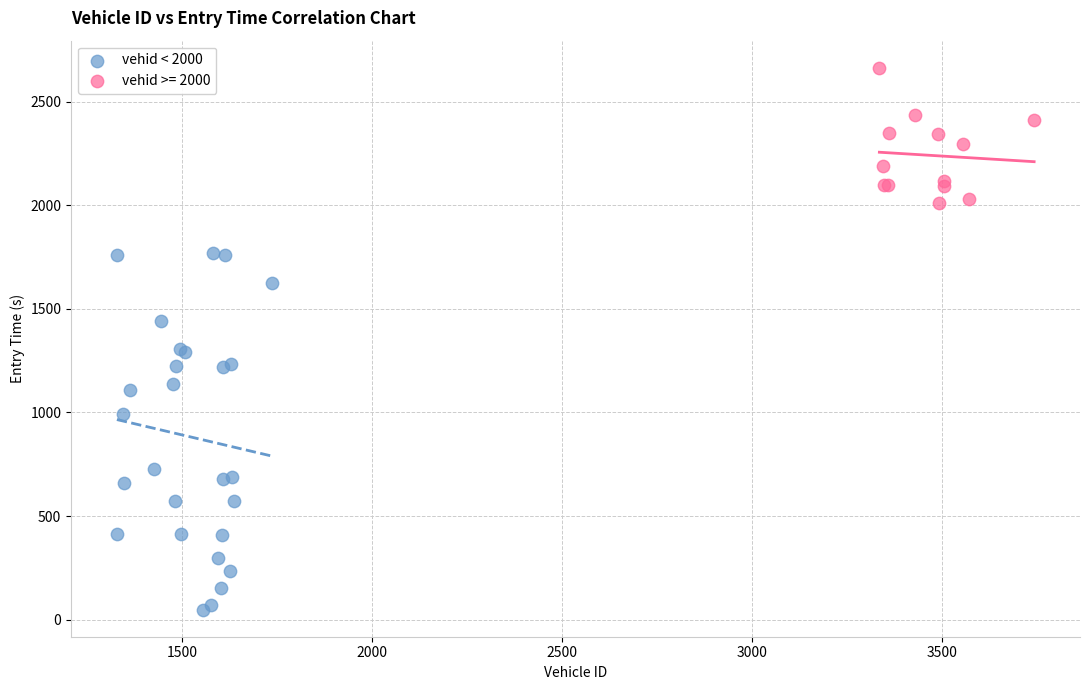

Which series reaches the minimum Y coordinate?

vehid < 2000